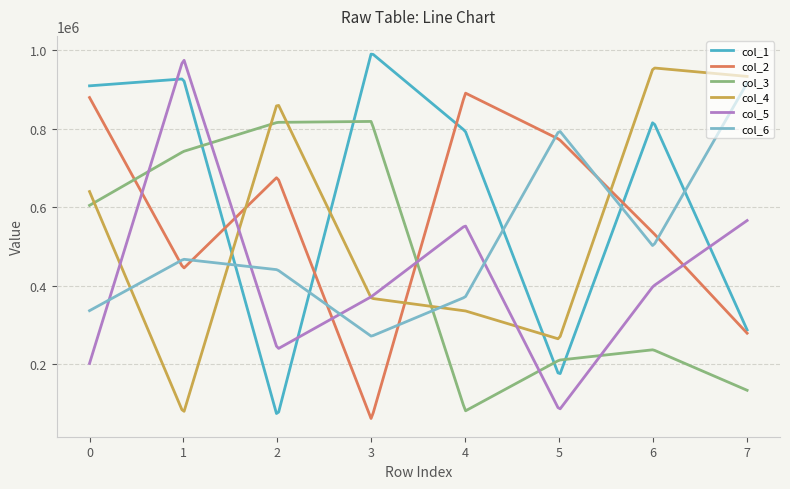

Is this an area chart (filled region under the line)?

No